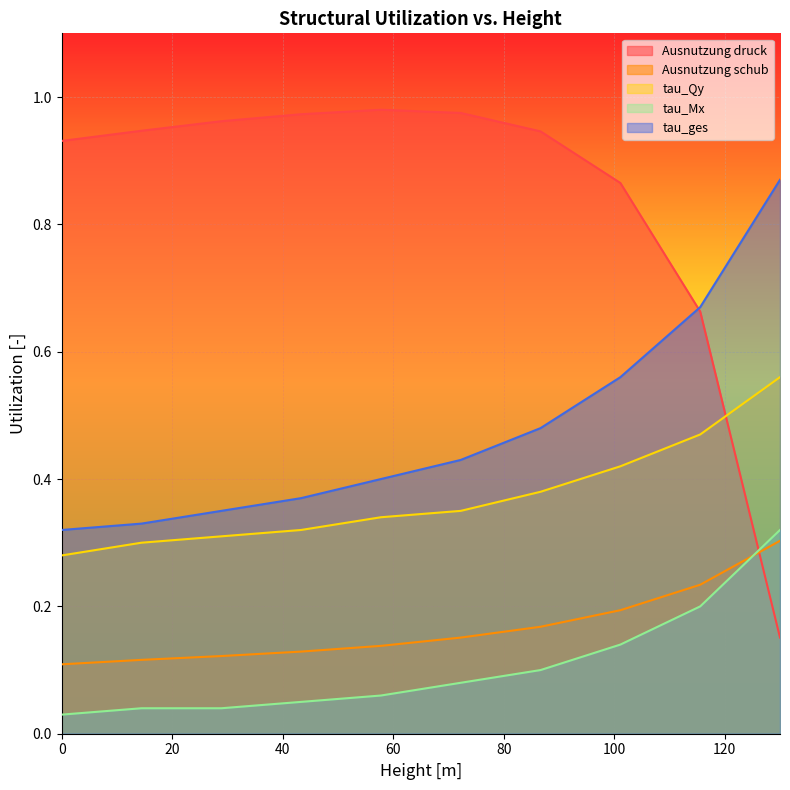

What are all the series names shown in the legend?

Ausnutzung druck, Ausnutzung schub, tau_Qy, tau_Mx, tau_ges